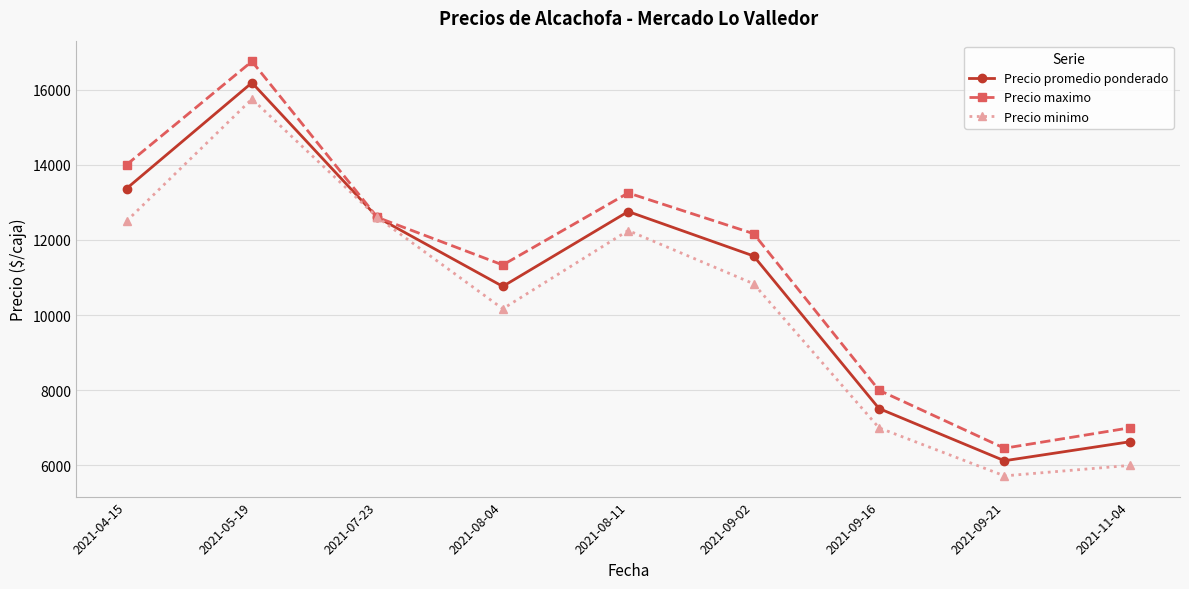

How many values in the Precio minimo series are below 10833?

4